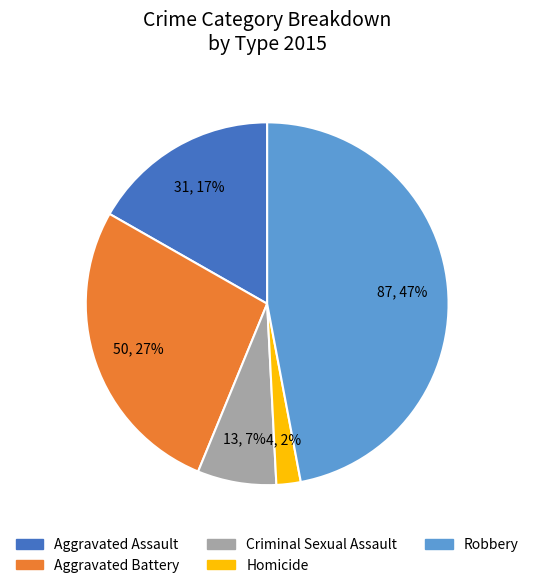

How many slices are in this pie chart?

5